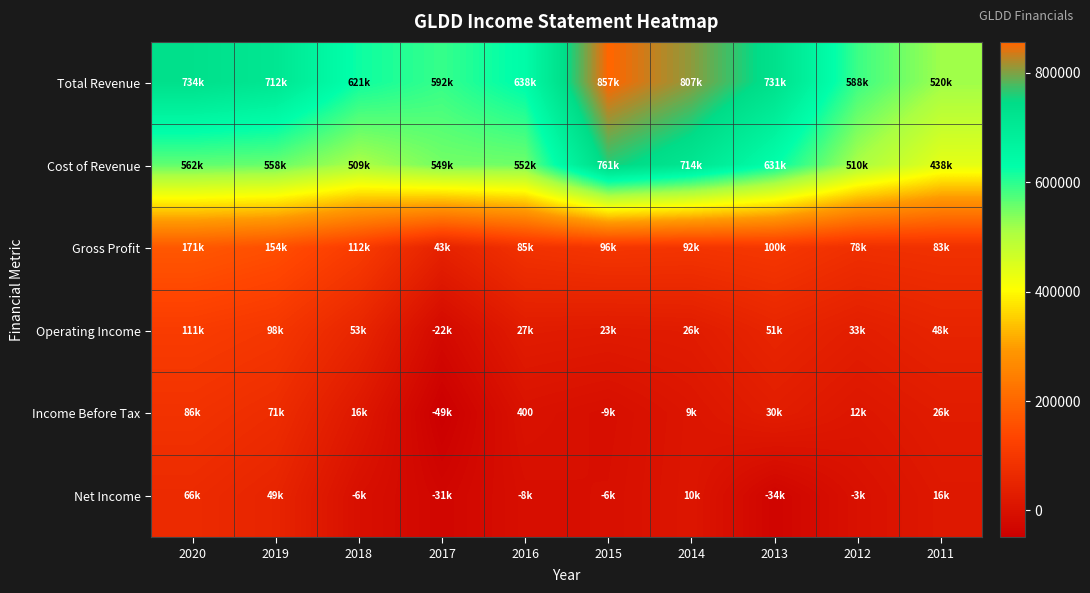

Rank the categories by Cost of Revenue value from lowest to highest.

2011, 2018, 2012, 2017, 2016, 2019, 2020, 2013, 2014, 2015